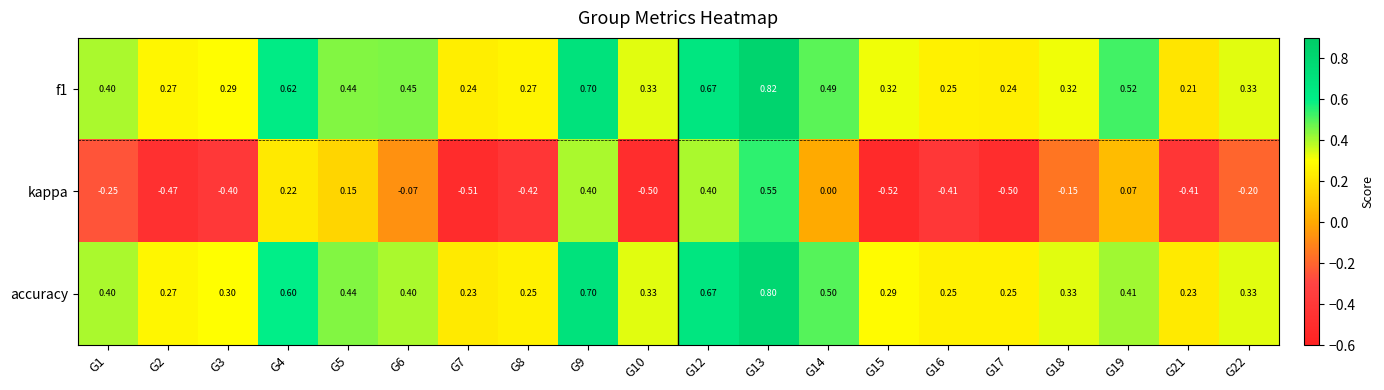

Is the value of accuracy at G5 greater than the value of kappa at G14?

Yes